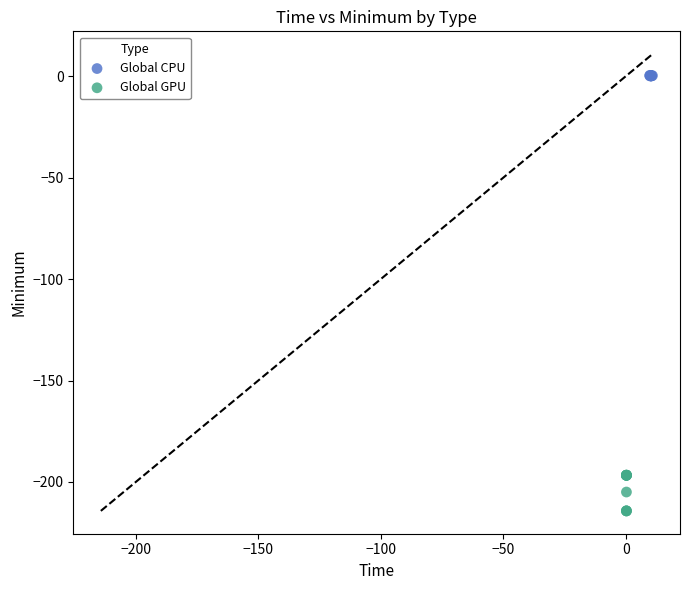

Which series contains the highest Y value?

Global CPU